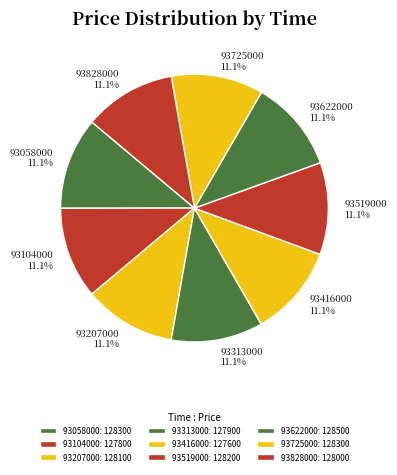

Is the sum of 93622000 and 93828000 greater than half?

No